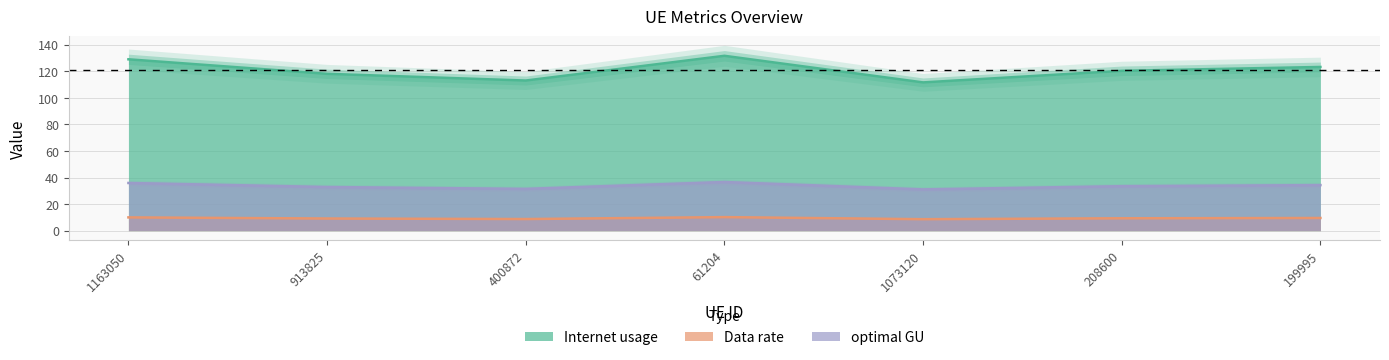

At which label does optimal GU first exceed 120?

1163050